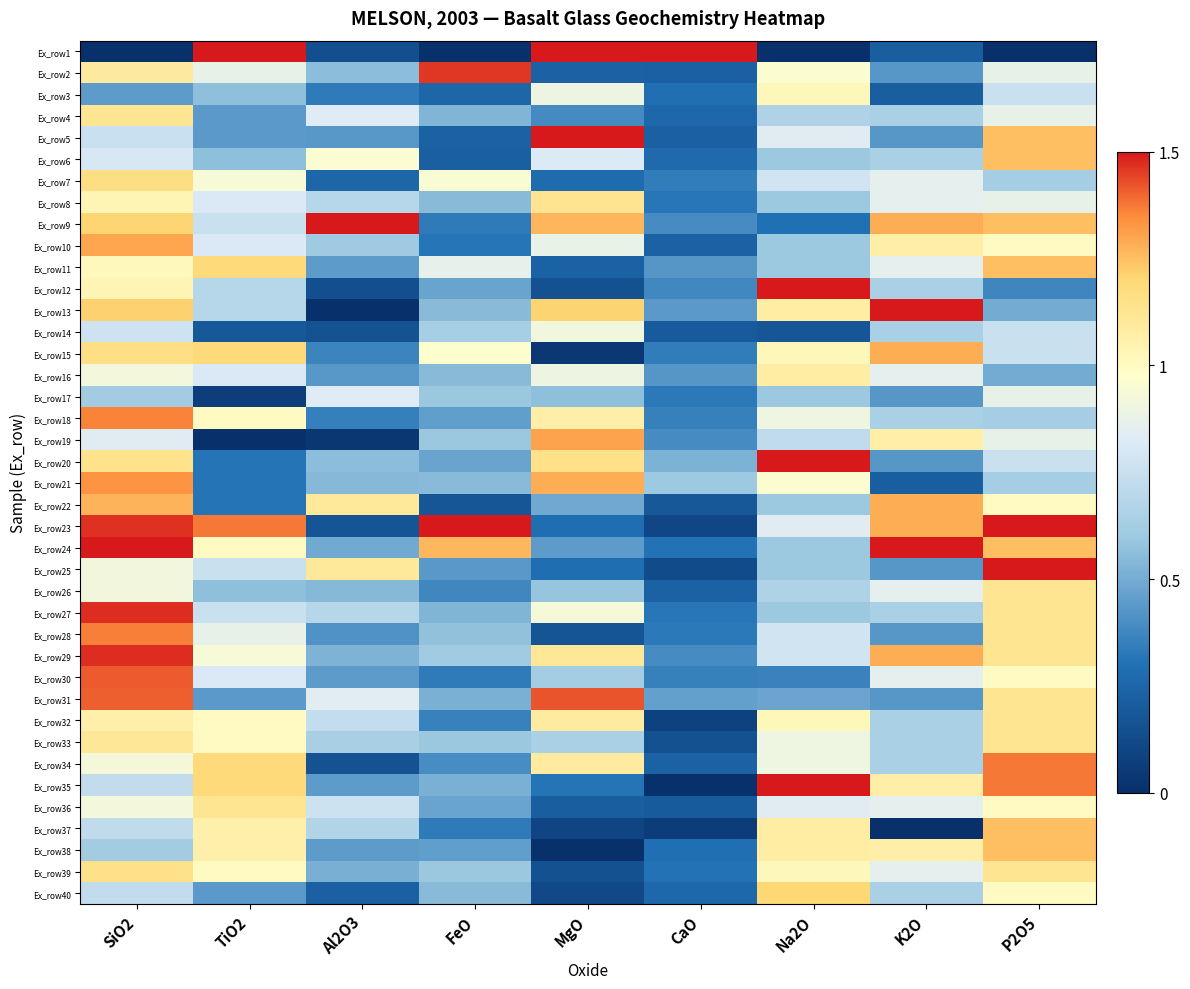

Which series changed the most between SiO2 and TiO2?

Ex_row1